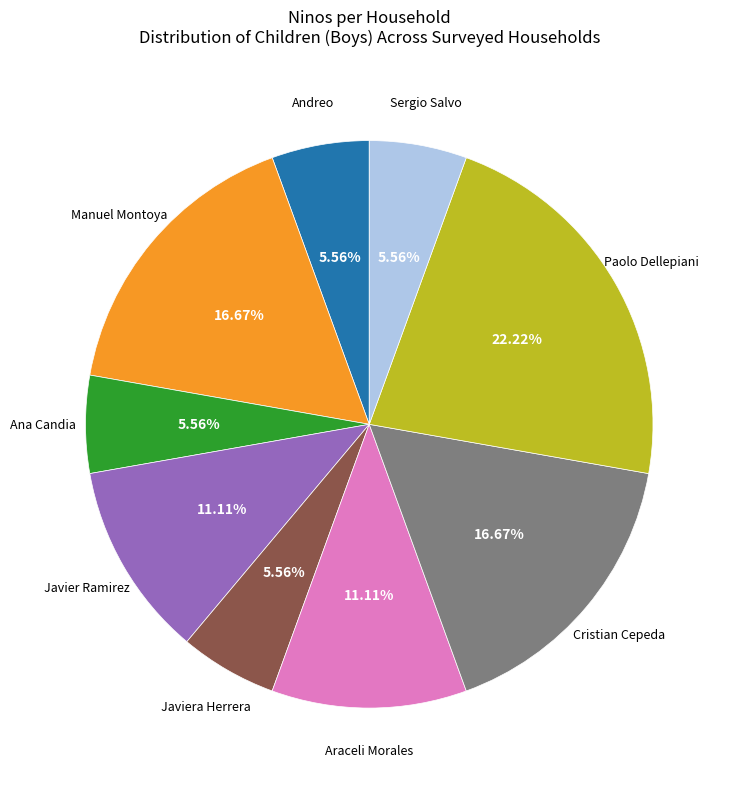

Combined, what portion of the pie is Araceli Morales and Javier Ramirez?

22.2%